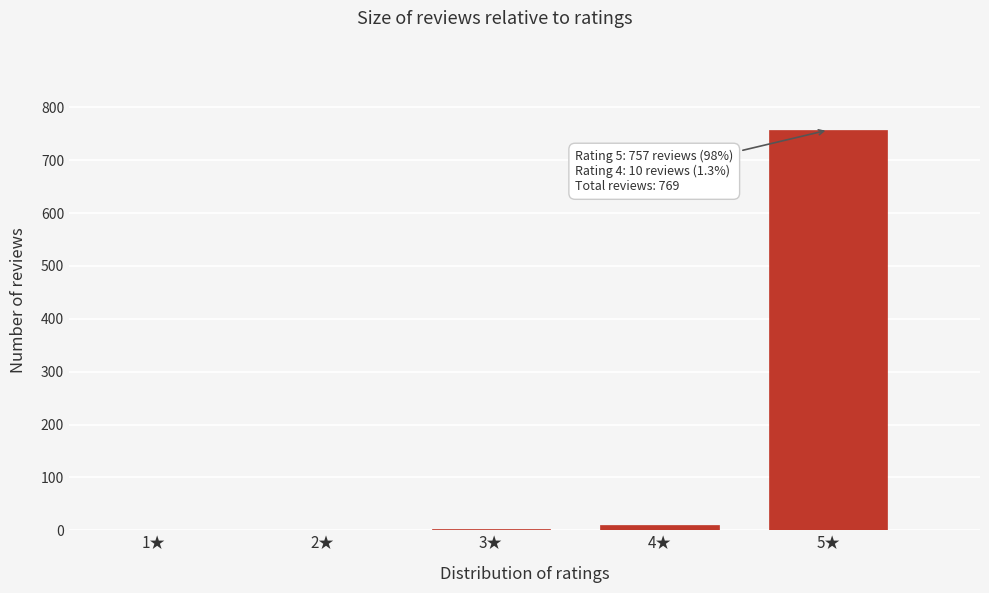

Is it true that the value at 5★ is 161?

False